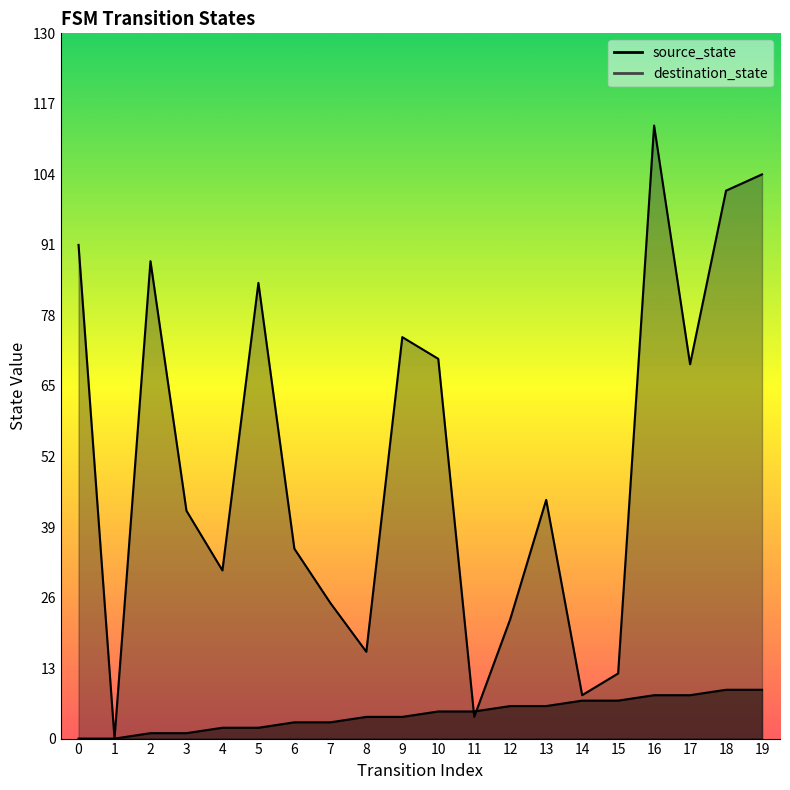

True or false: destination_state has a value of 25 at 7.

True